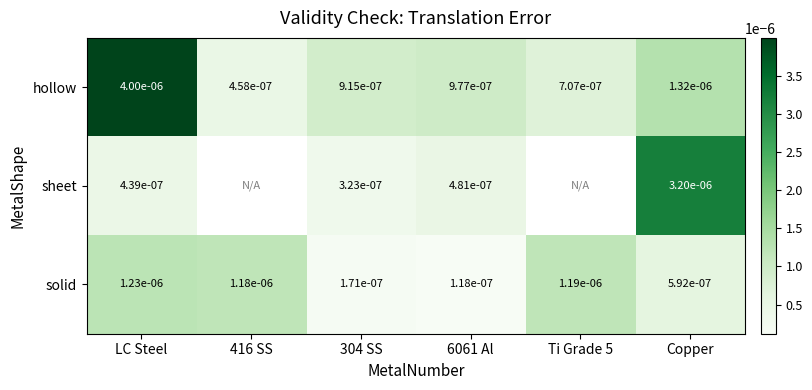

Count the number of categories in the chart.

6